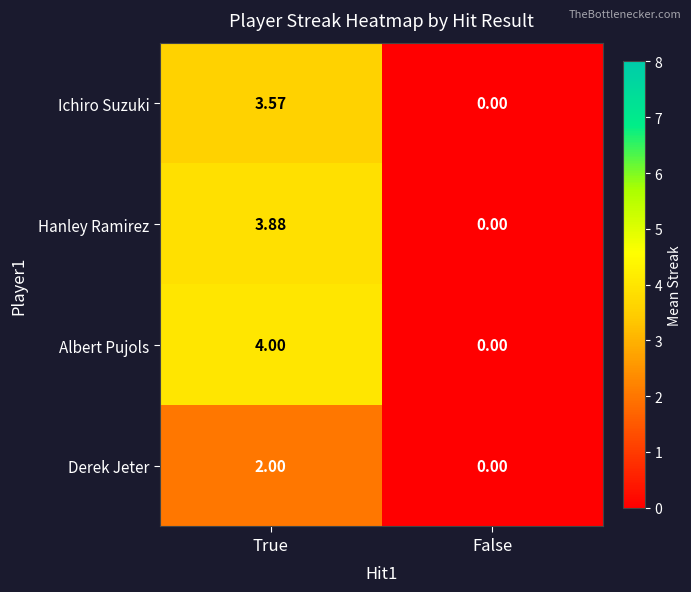

At True, list the series in order from largest to smallest.

Albert Pujols, Hanley Ramirez, Ichiro Suzuki, Derek Jeter